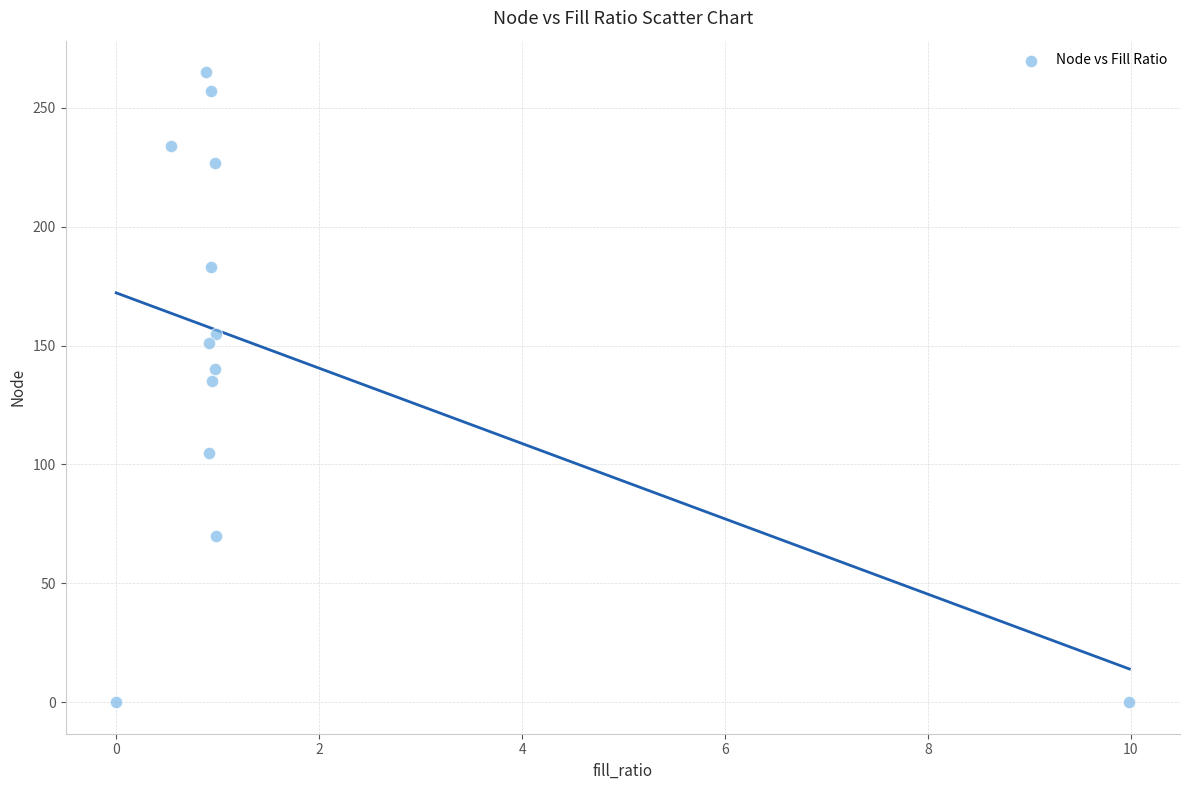

What Y value in the scatter plot is closest to 132?

135